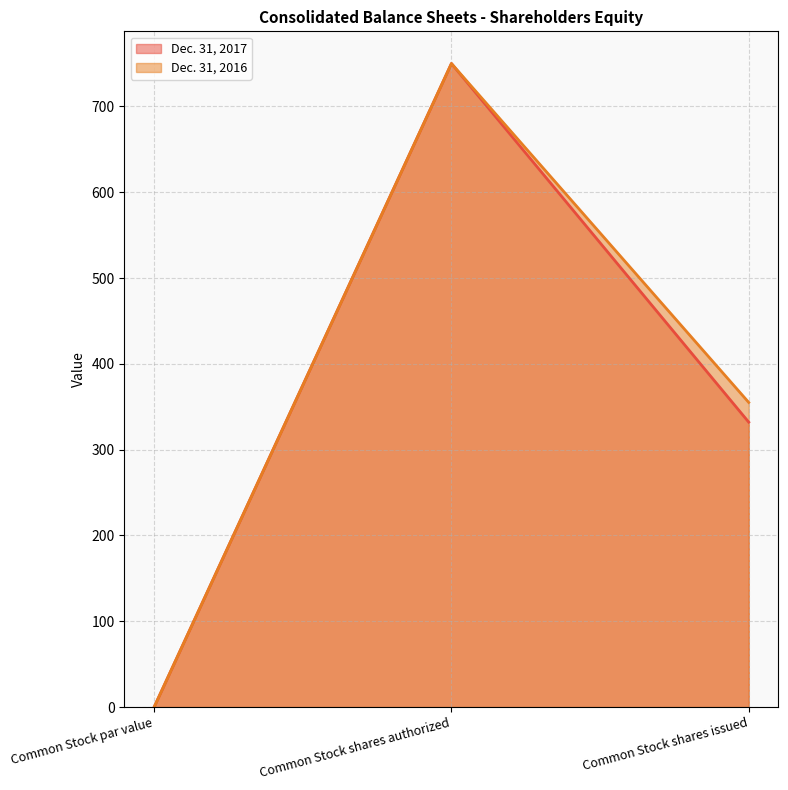

List the series in order of their overall mean, lowest first.

Dec. 31, 2017, Dec. 31, 2016